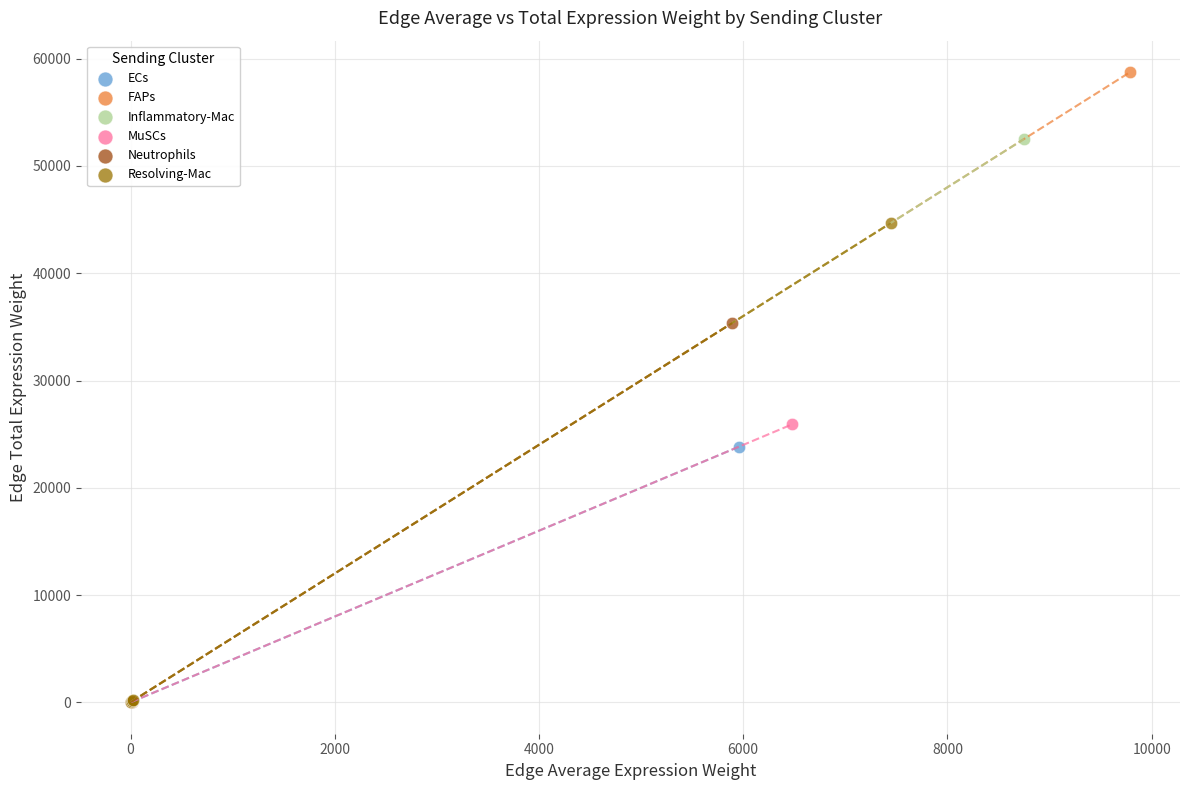

Which series reaches the maximum Y coordinate?

FAPs